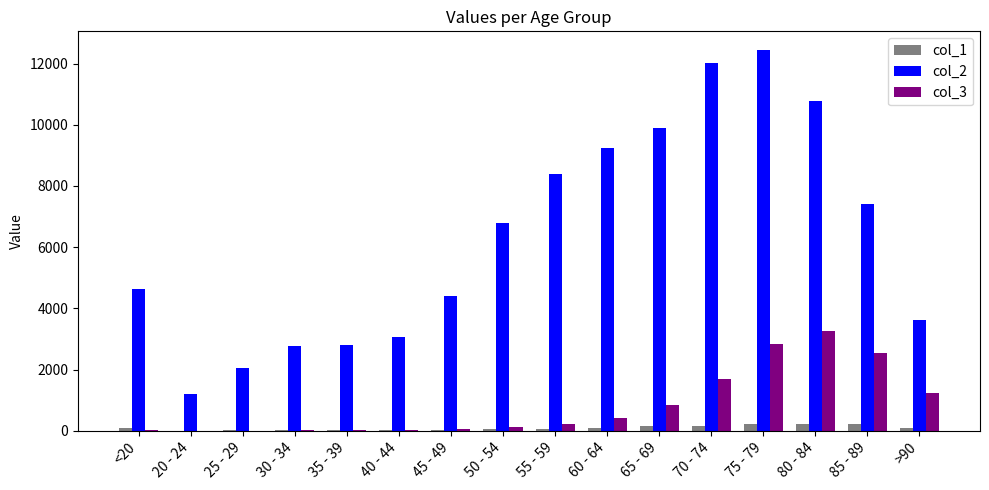

Which series has the largest total across all categories?

col_2